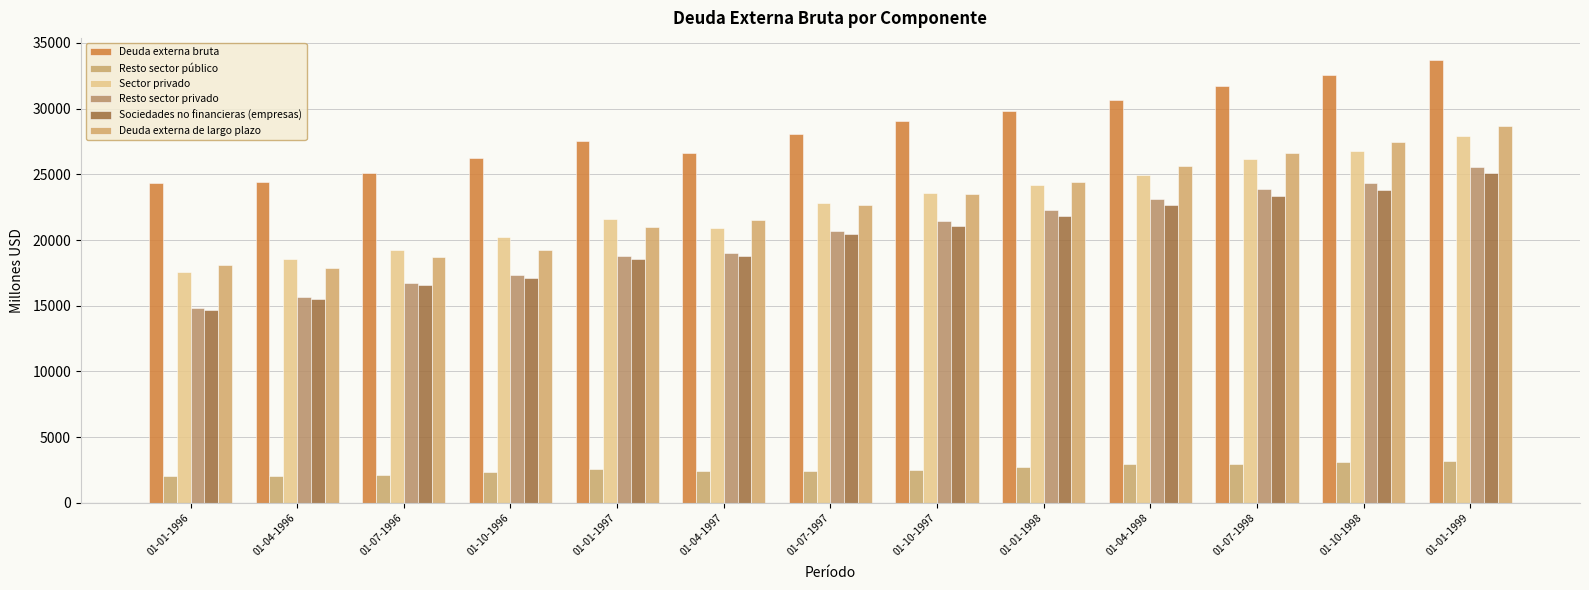

What is the difference between the Deuda externa de largo plazo values at 01-01-1997 and 01-04-1997?

499